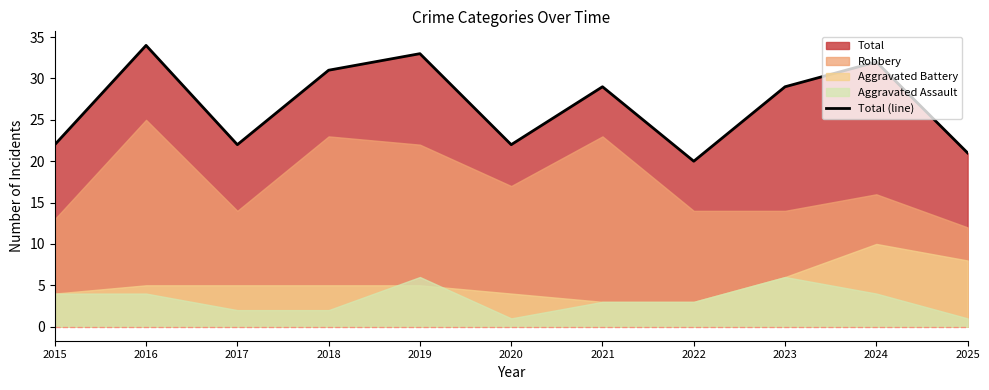

What is the maximum value shown in the chart?

34